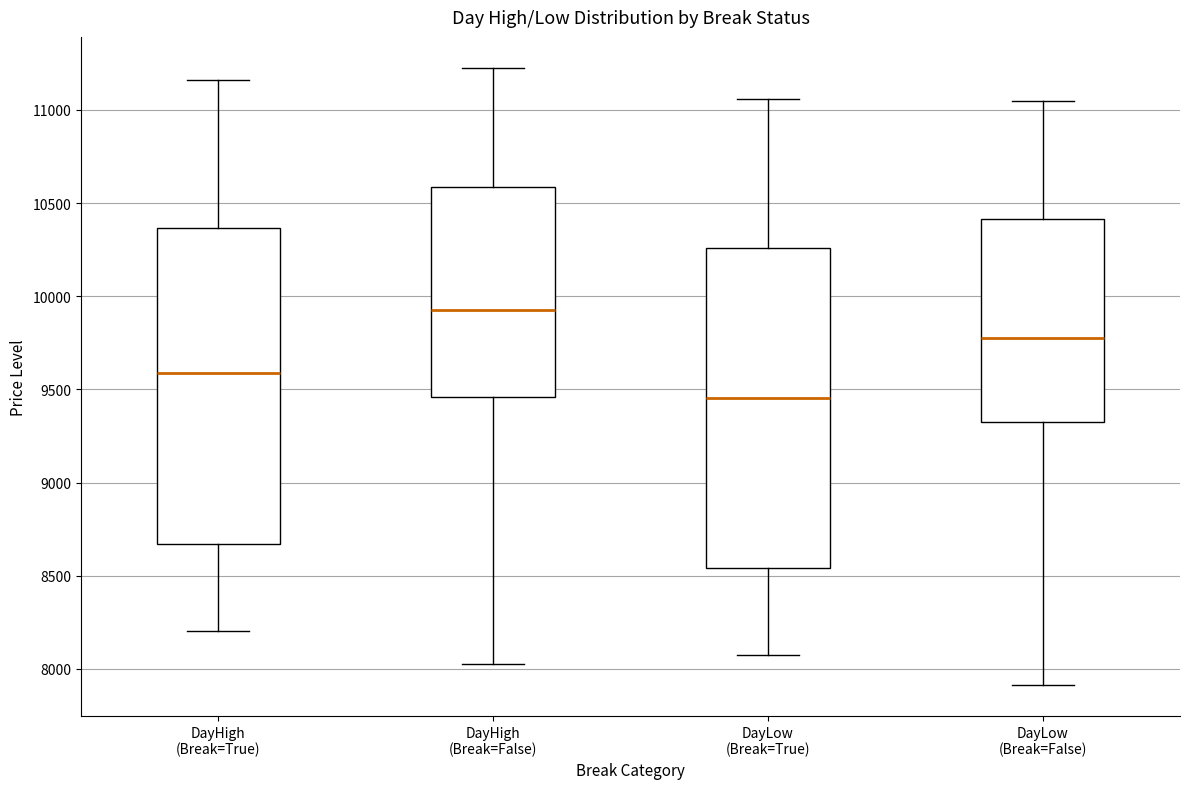

Reading left to right, read every box against the y-axis: the position of its median line, the range the box covers, and the ends of its whiskers. The values are not printed on the chart, so give them approximately, as read against the axis.

DayHigh (Break=True): median 9600, box 8650 to 10350, whiskers 8200 to 11150
DayHigh (Break=False): median 9900, box 9450 to 10600, whiskers 8050 to 11250
DayLow (Break=True): median 9450, box 8550 to 10250, whiskers 8100 to 11050
DayLow (Break=False): median 9750, box 9350 to 10400, whiskers 7900 to 11050